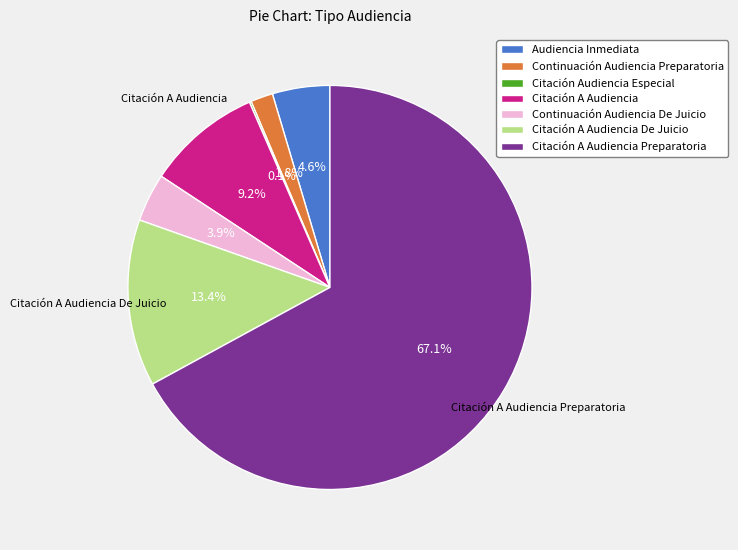

Between Citación A Audiencia Preparatoria and Citación A Audiencia De Juicio, which is larger?

Citación A Audiencia Preparatoria